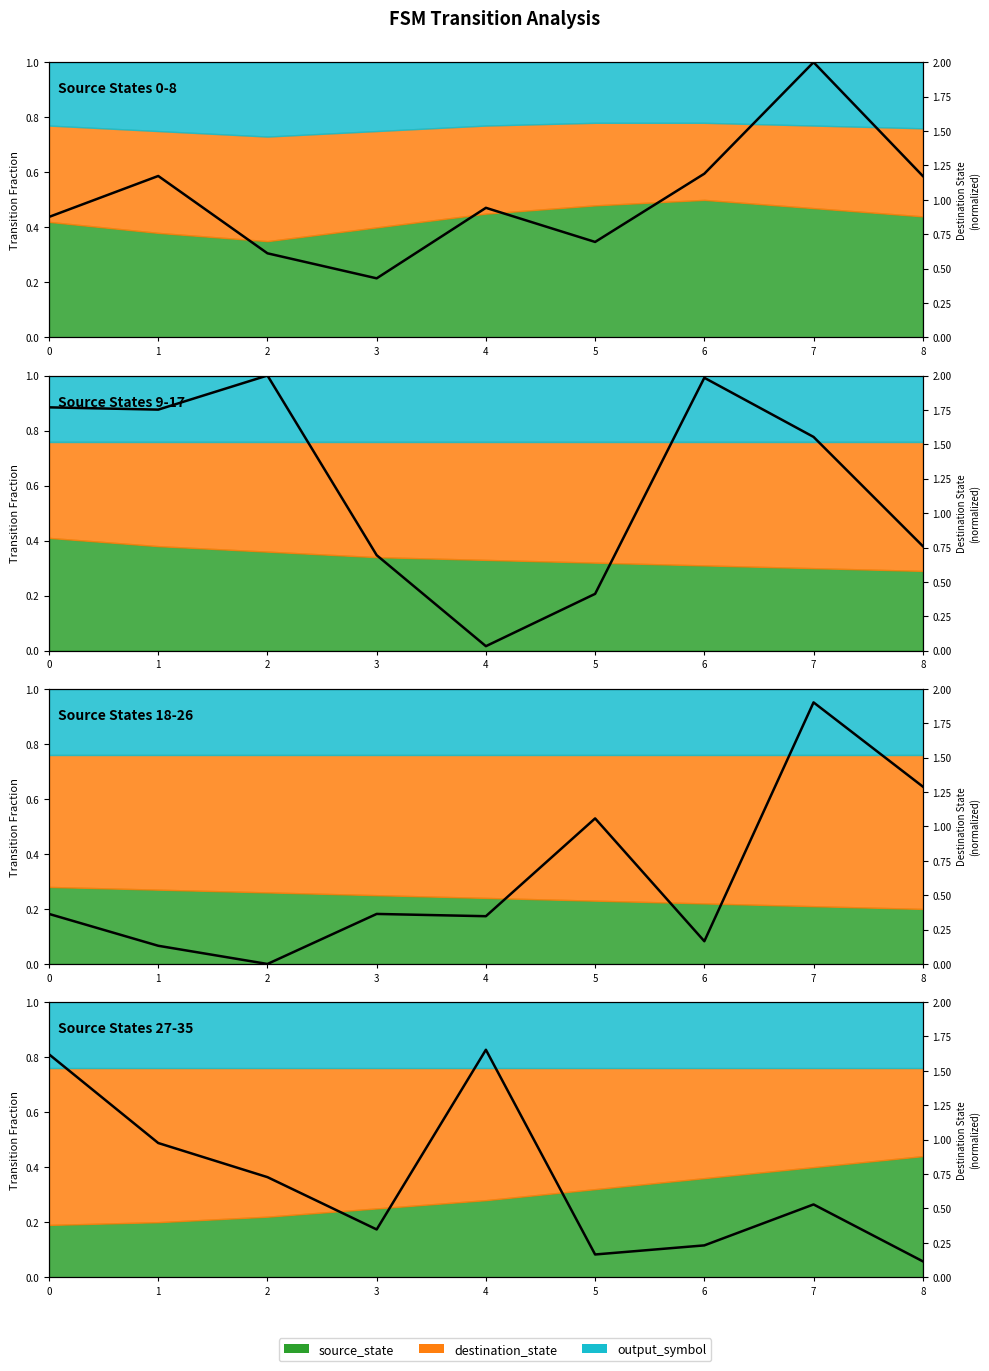

Rank the categories by value from highest to lowest.

4, 0, 1, 2, 7, 3, 6, 5, 8